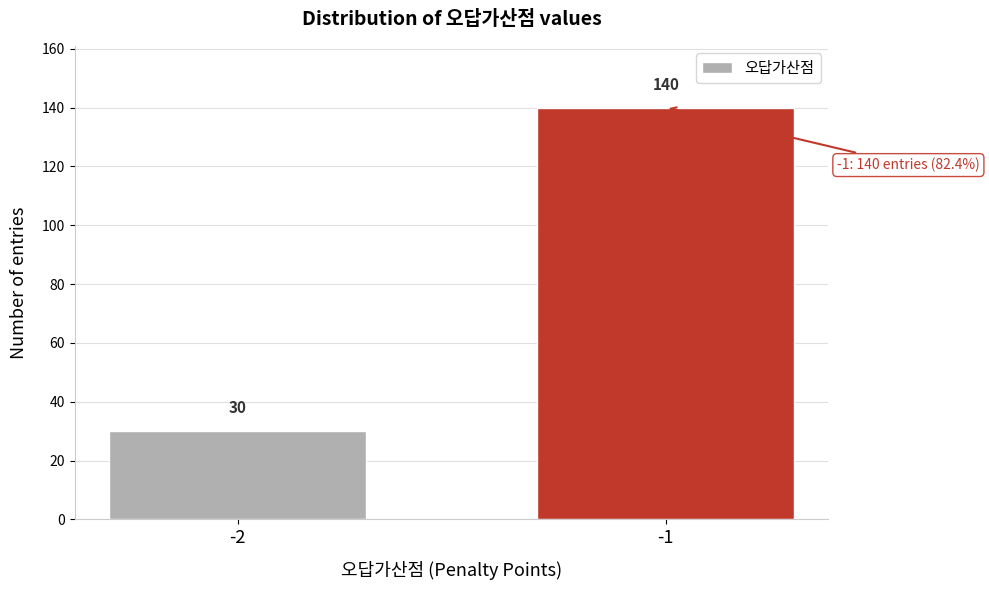

Reading left to right, what are all the values shown in this chart?

-2=30	-1=140